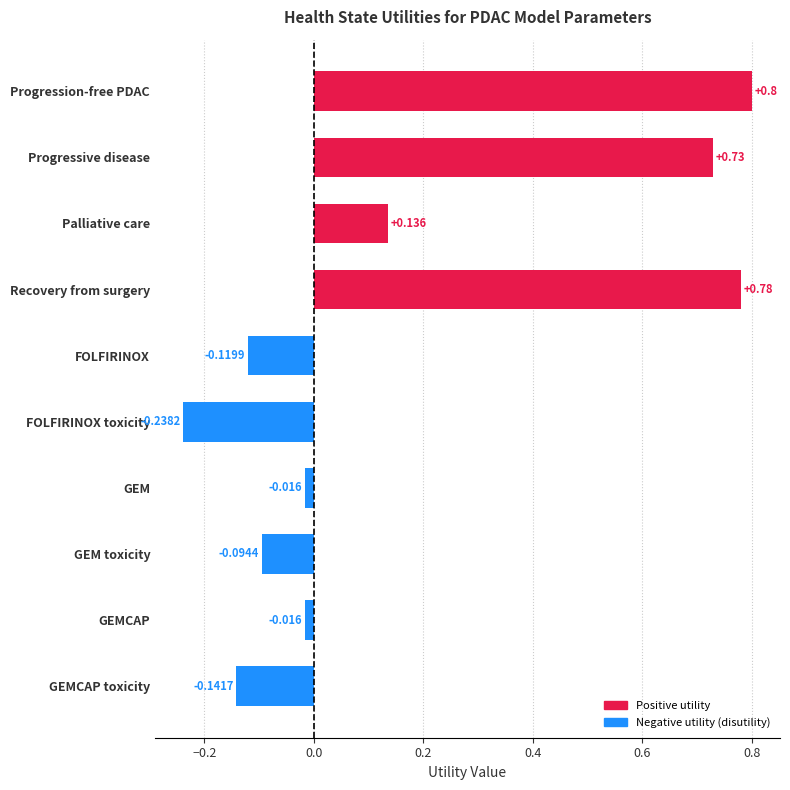

What is the label of the 5th bar from the top?

FOLFIRINOX